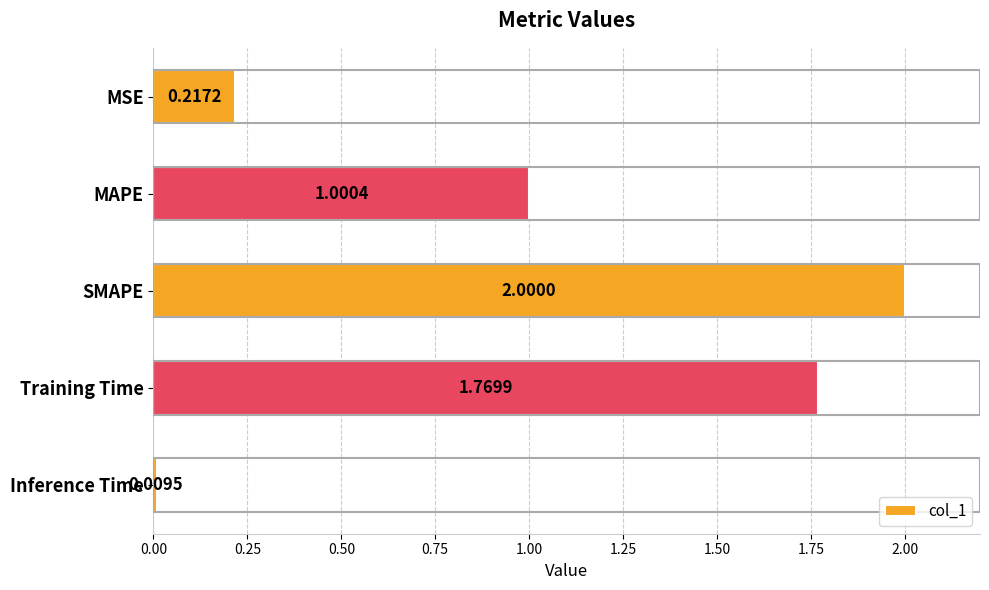

How many data points are above 1?

3